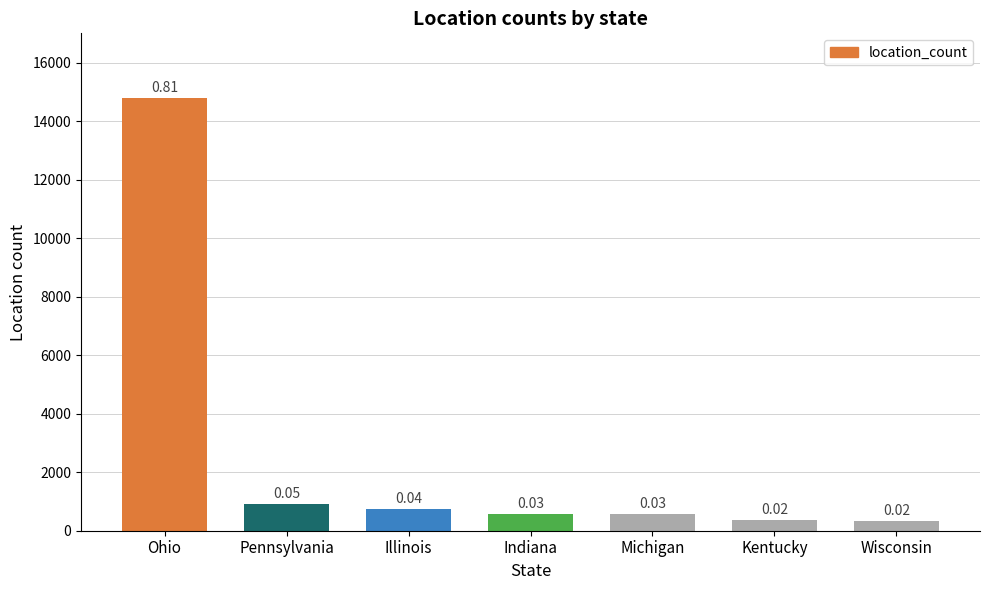

How many bars are there in total?

7